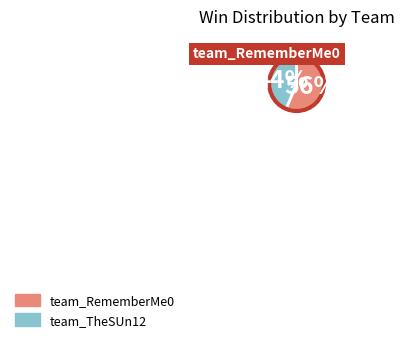

Which category has the smallest portion of the pie?

team_TheSUn12